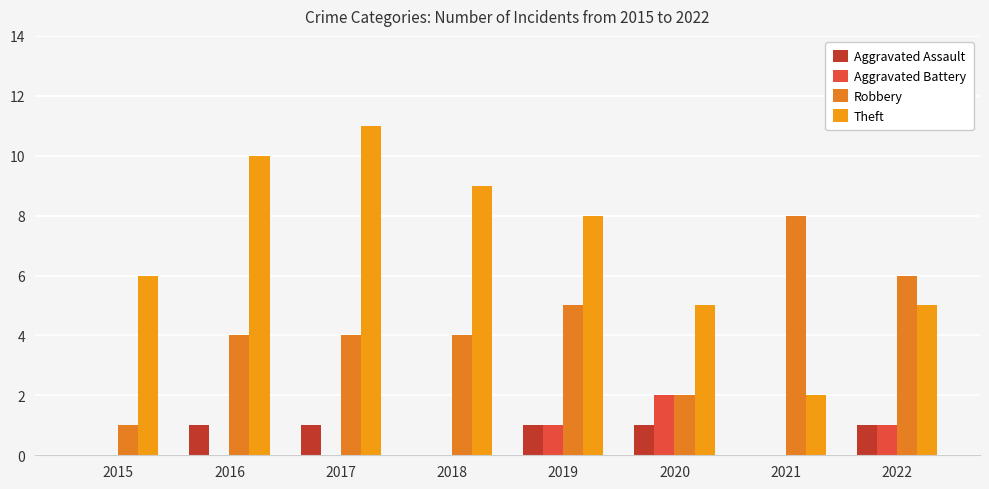

Which series has the largest range (max minus min)?

Theft